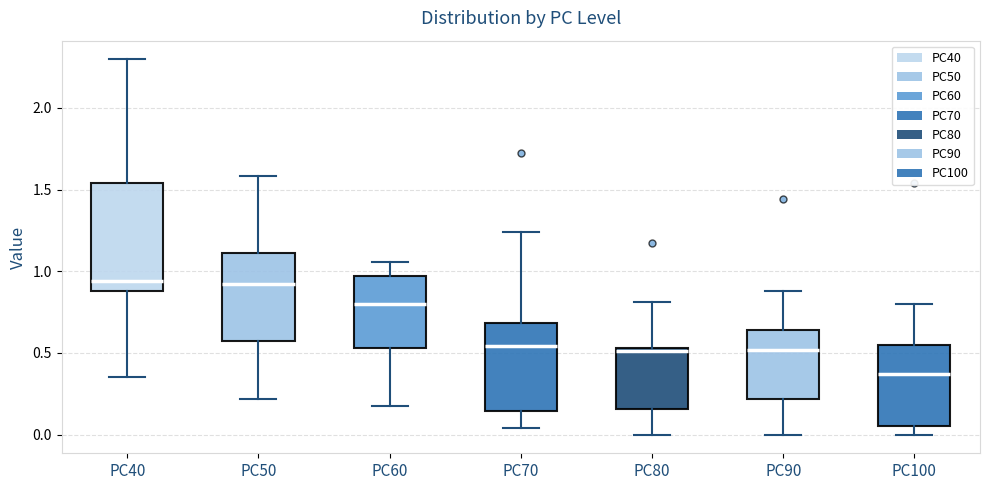

Comparing the boxes themselves (not the whiskers), which one is the tallest?

PC40